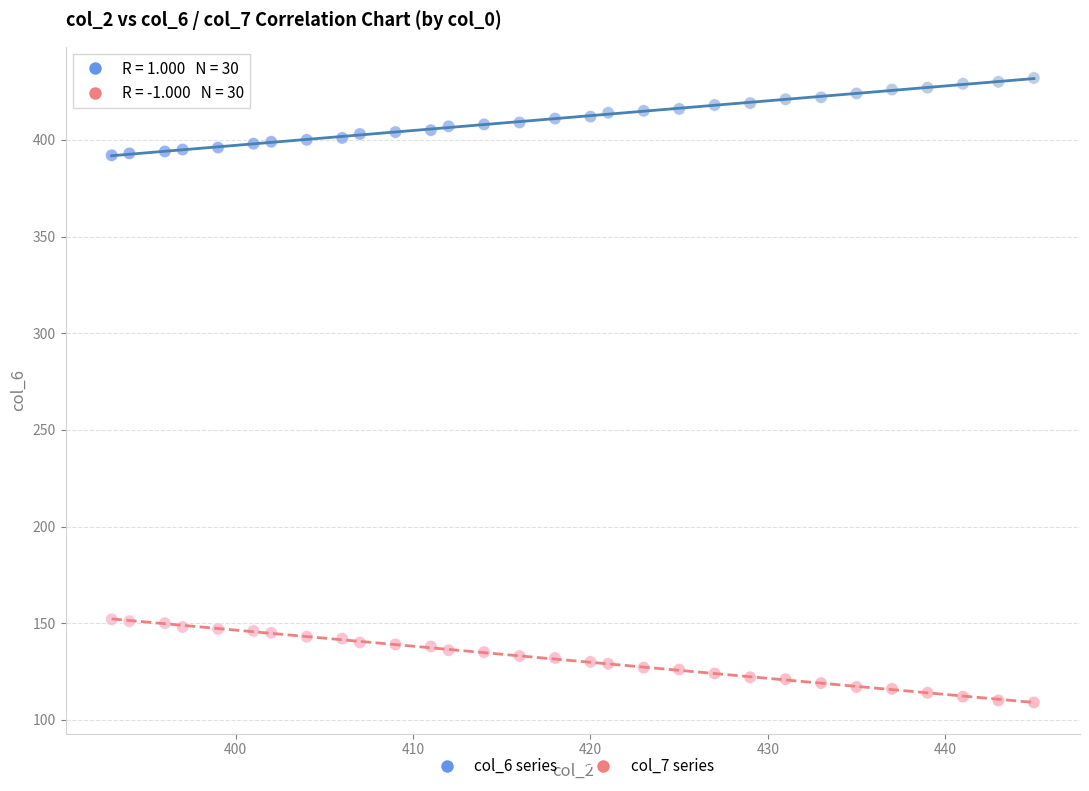

Across all data points, what is the range of Y values (max minus min)?

323